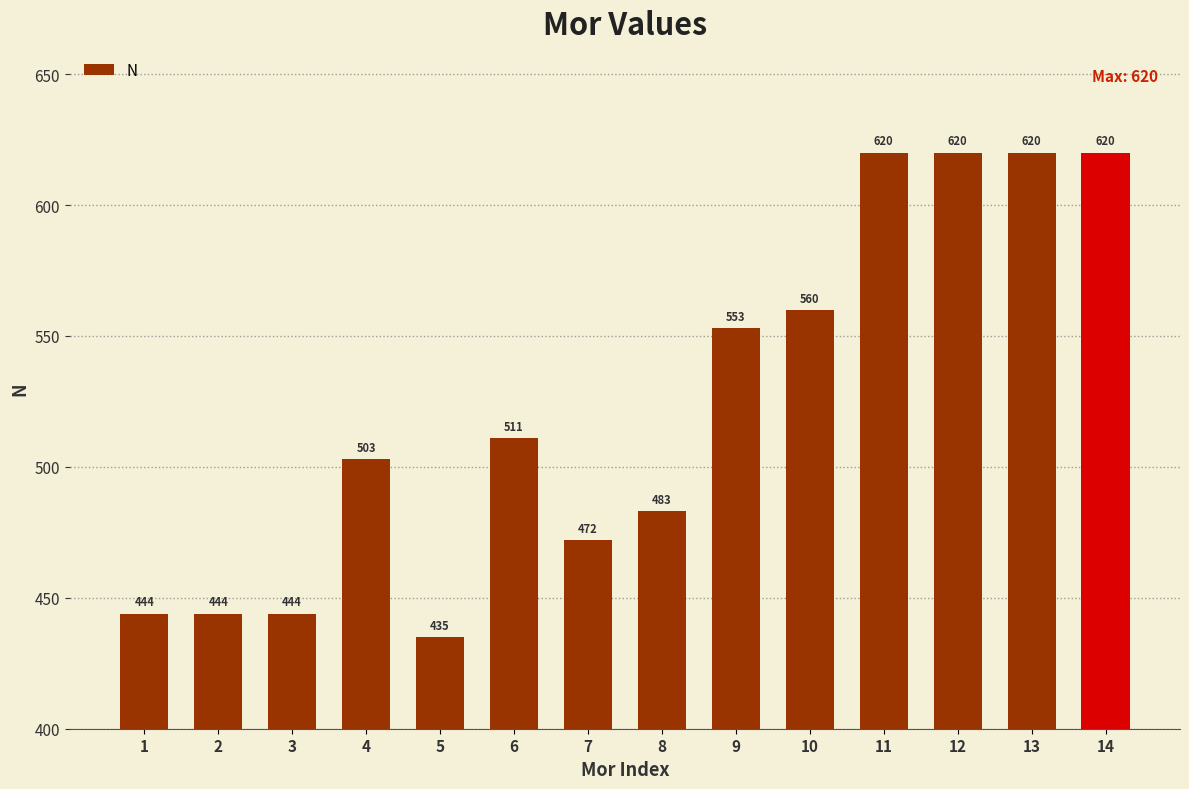

Where is the data nearest to the value 527?

6